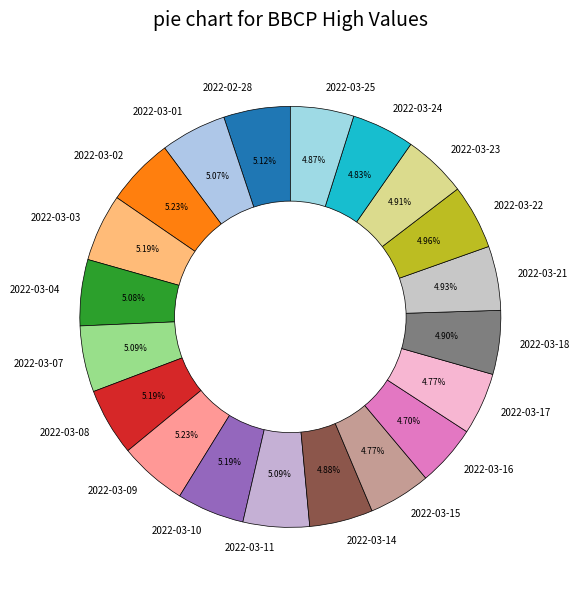

Is there a majority slice in this chart?

No